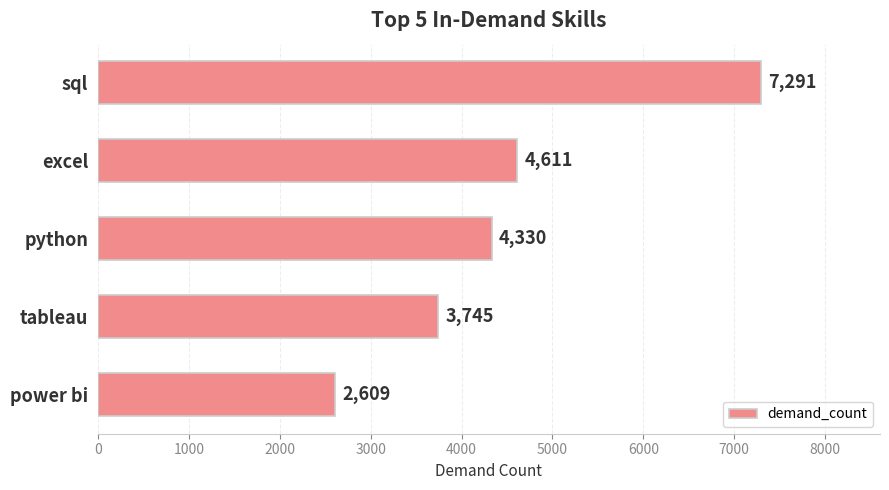

What is the maximum value shown in the chart?

7291